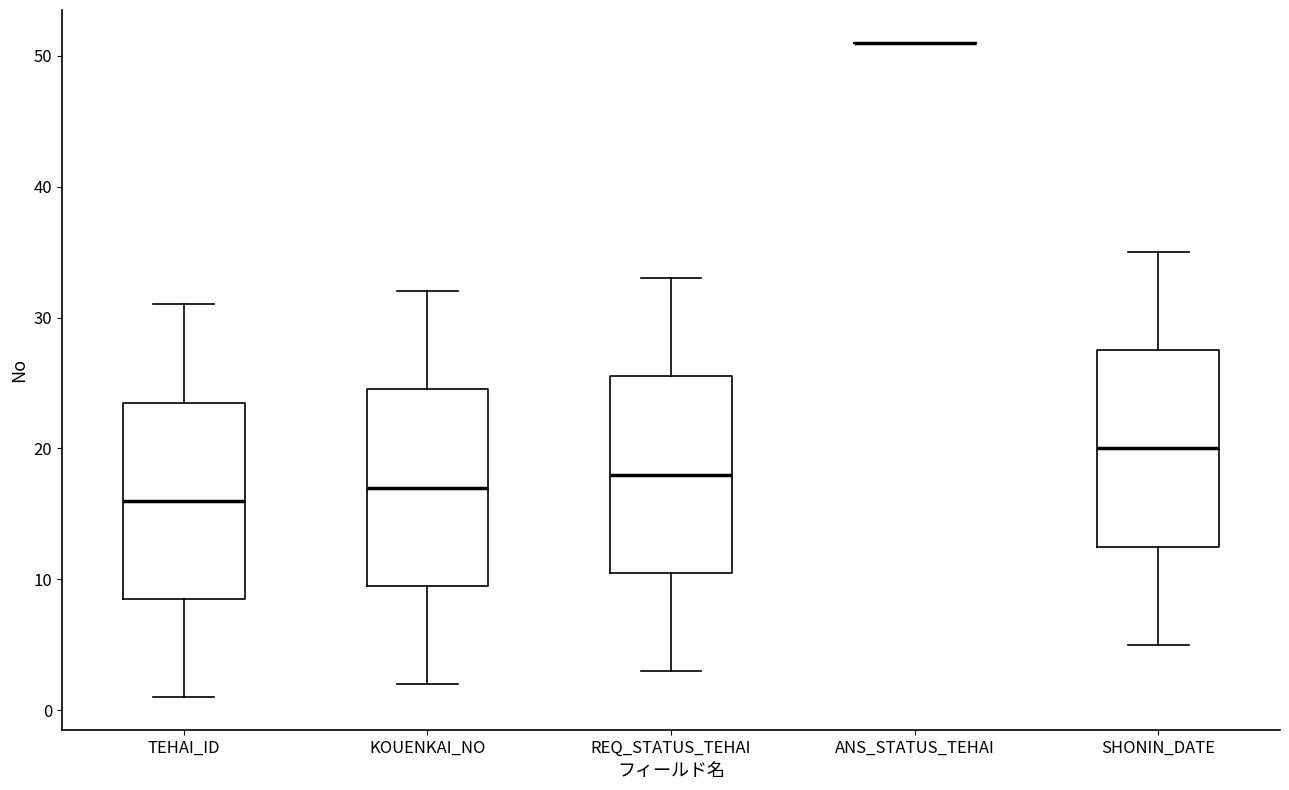

Where is the upper edge of the box for SHONIN_DATE on the y-axis? The values are not printed on the chart, so give them approximately, as read against the axis.

28